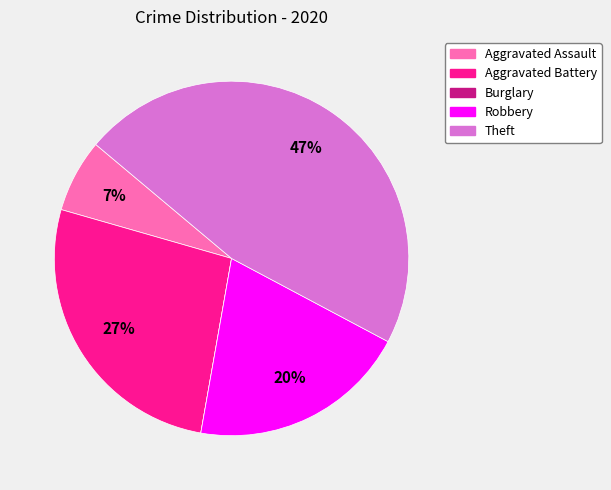

What percentage is the Aggravated Battery slice, to the nearest percent?

27%